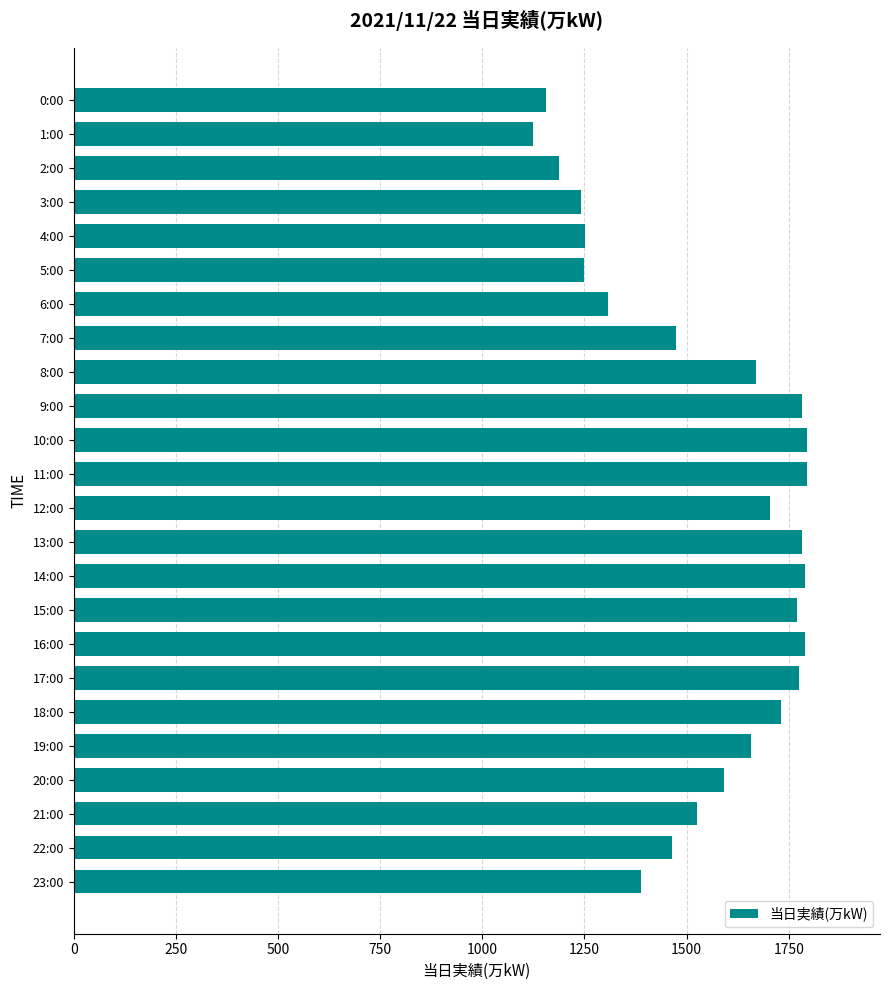

What is the maximum value shown in the chart?

1794